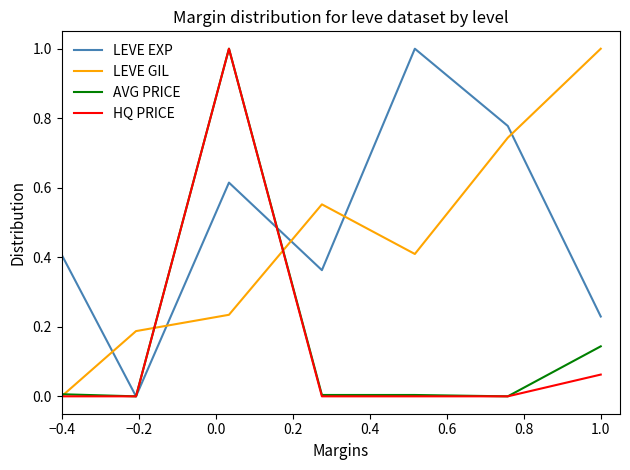

What is the maximum value for LEVE EXP?

1.0